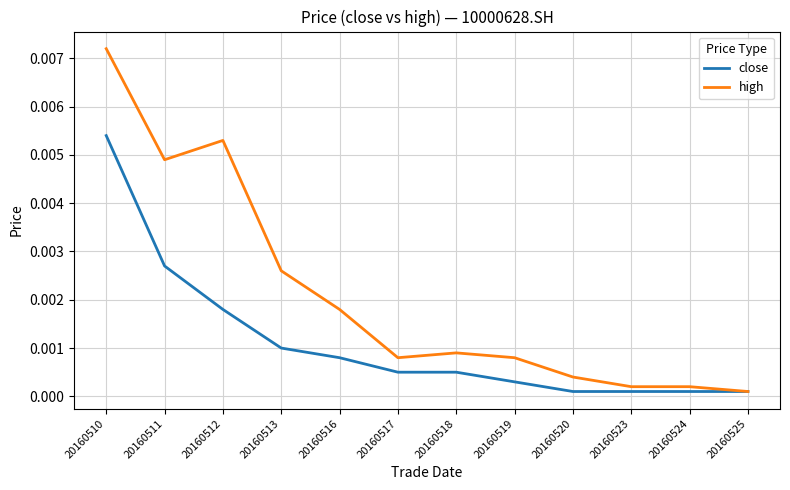

Rank the series at 20160511 from highest to lowest value.

high, close